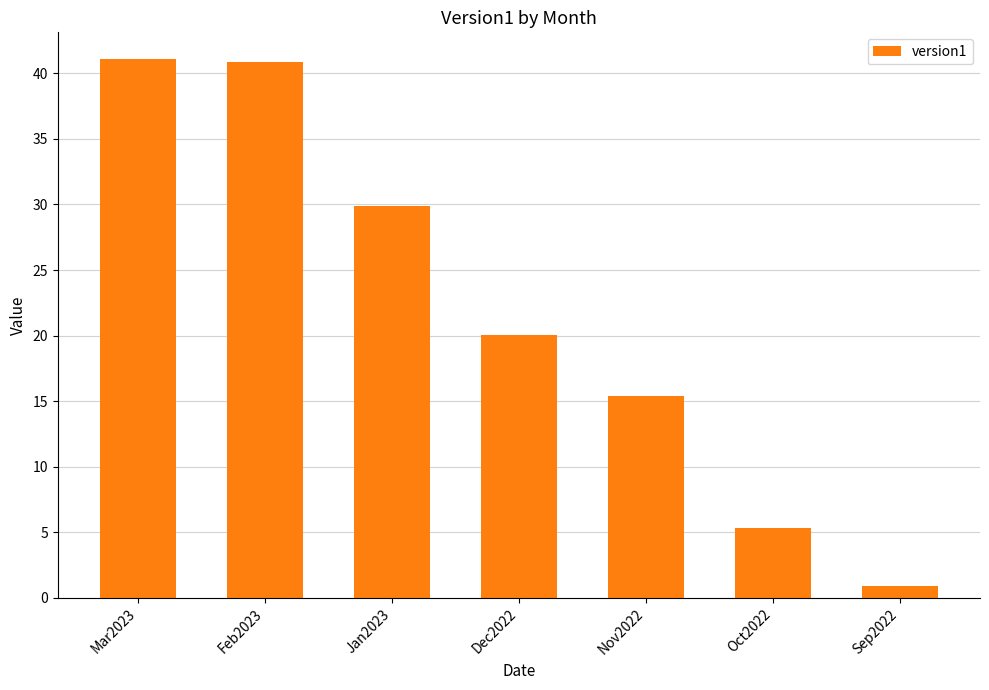

What is the change in value from Mar2023 to Jan2023?

-11.2